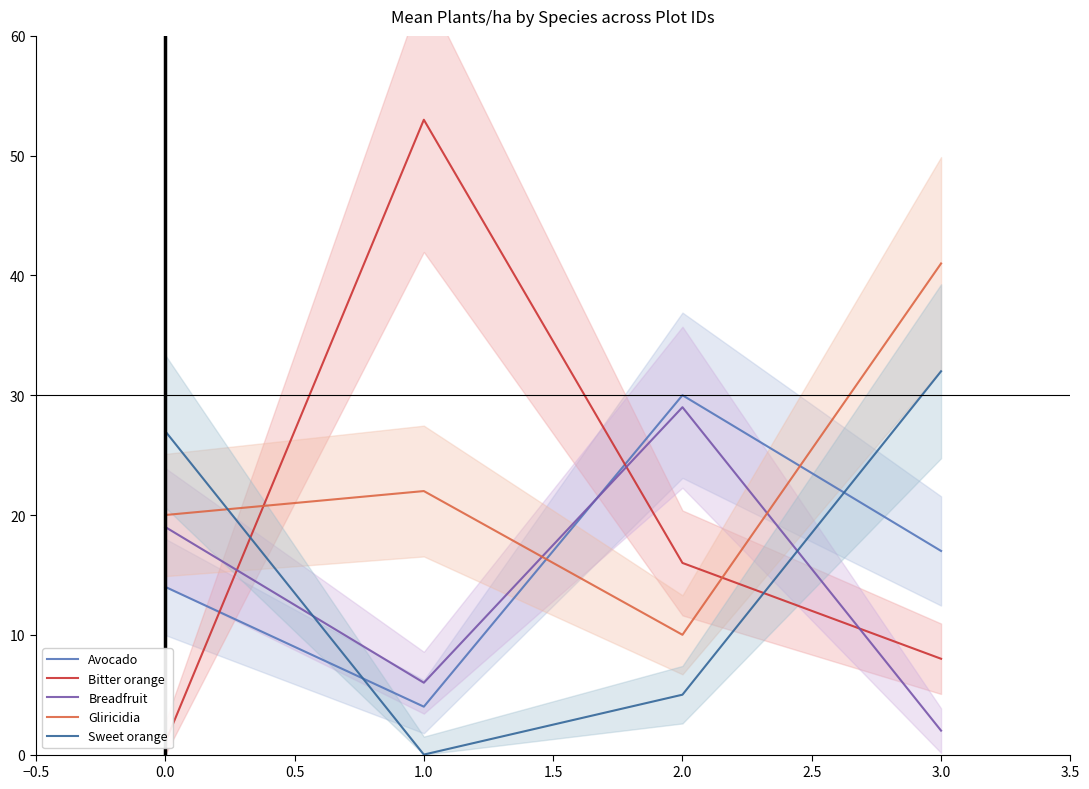

Which series has the largest range (max minus min)?

Bitter orange